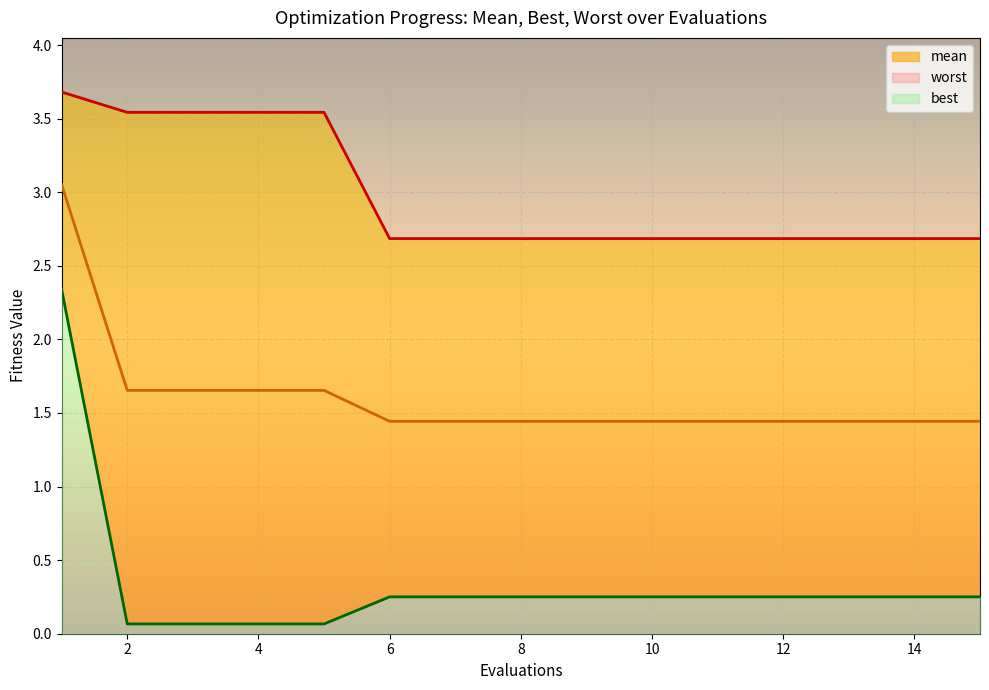

Rank the categories by best value from highest to lowest.

1, 6, 7, 8, 9, 10, 11, 12, 13, 14, 15, 2, 3, 4, 5